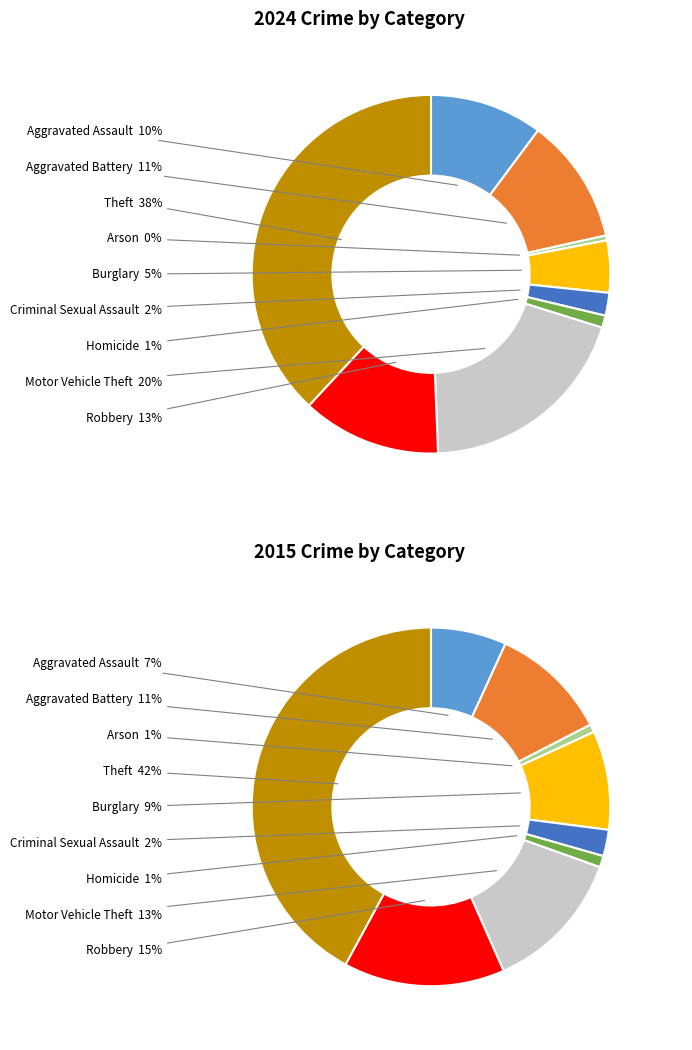

Is it true that Burglary is 5% of the pie?

True